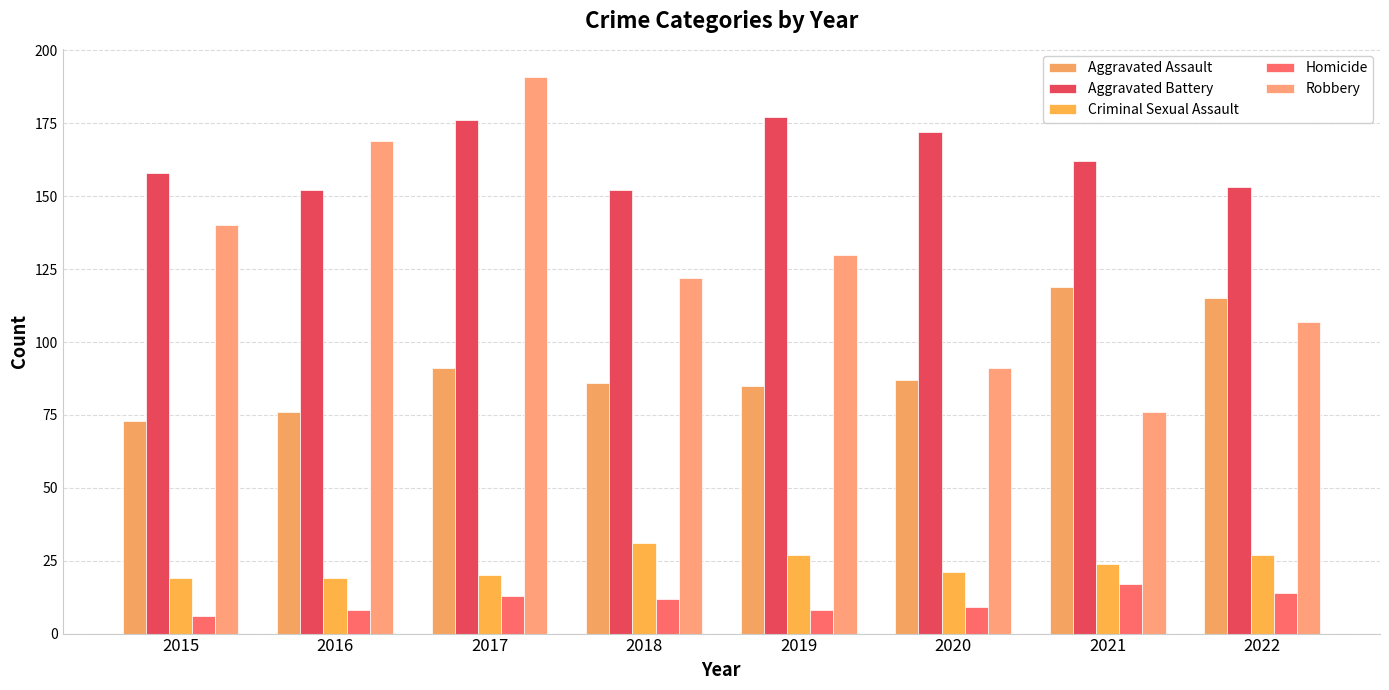

What is the difference between the second highest and minimum values in the Aggravated Battery series?

24